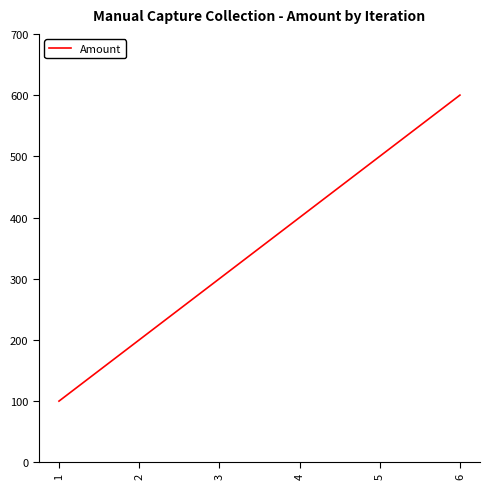

How many values are between 200 and 500?

4